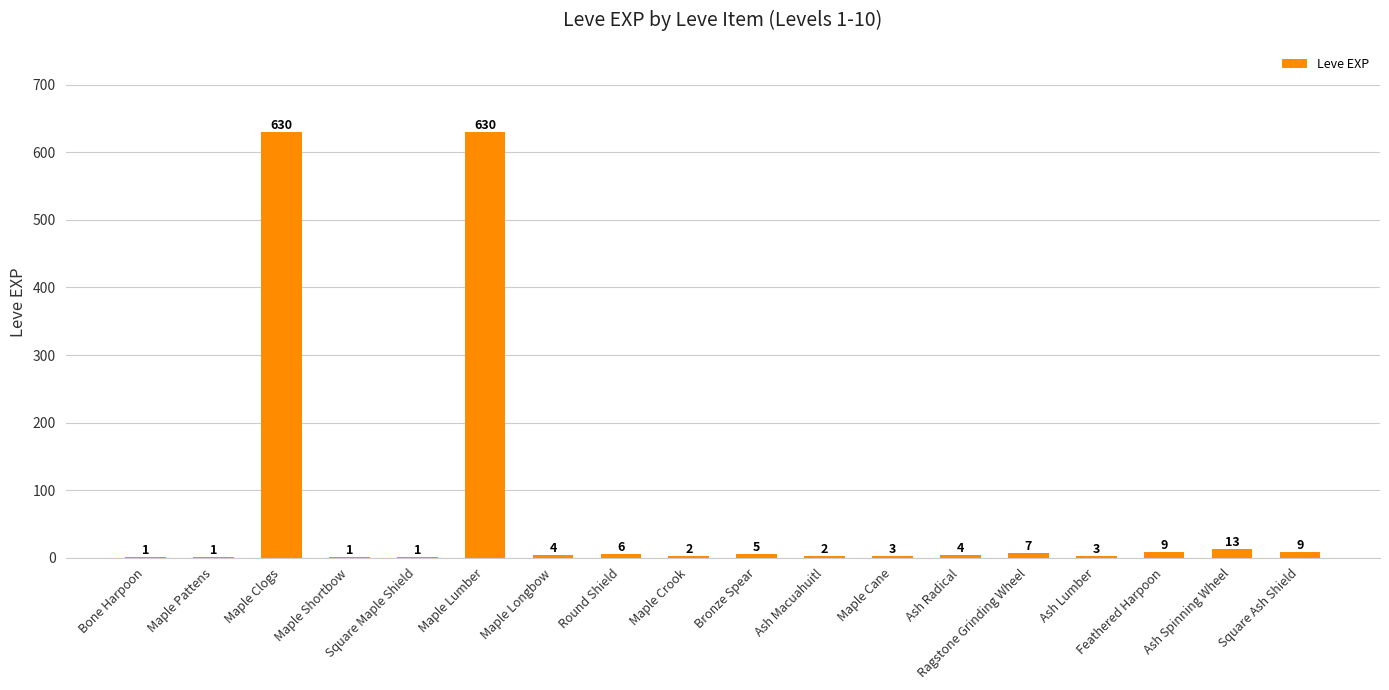

Where does the data first go above 4?

Maple Clogs